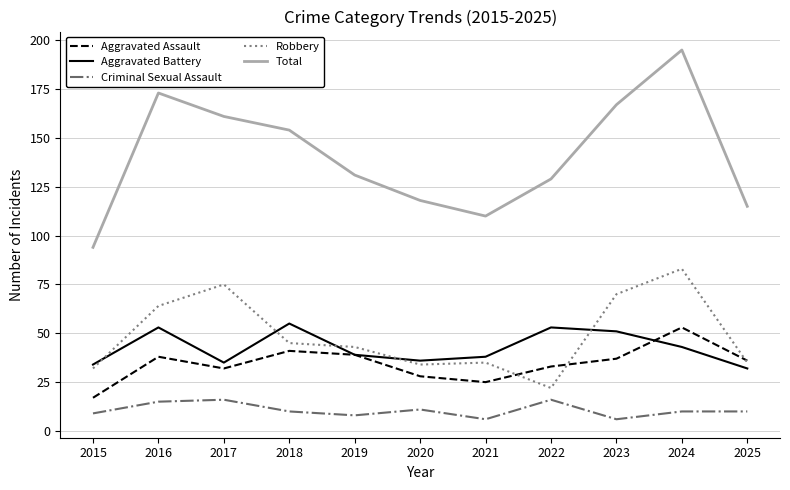

True or false: Criminal Sexual Assault has a value of 6 at 2023.

True